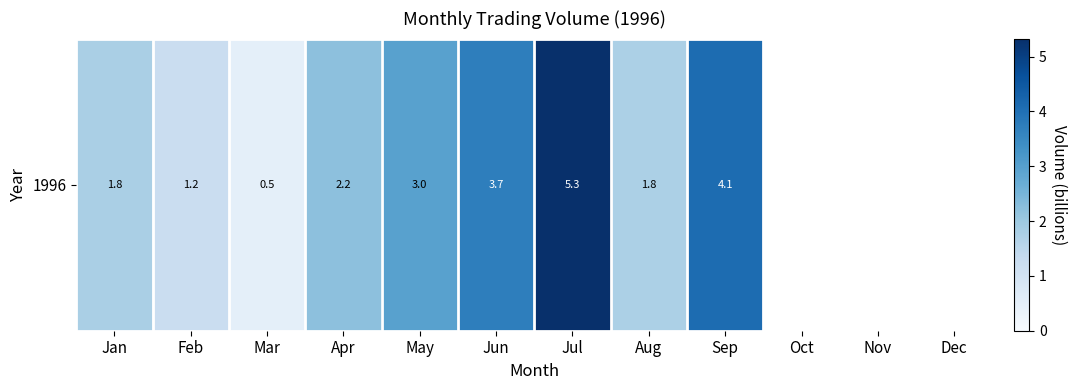

What is the maximum value shown in the chart?

5.3